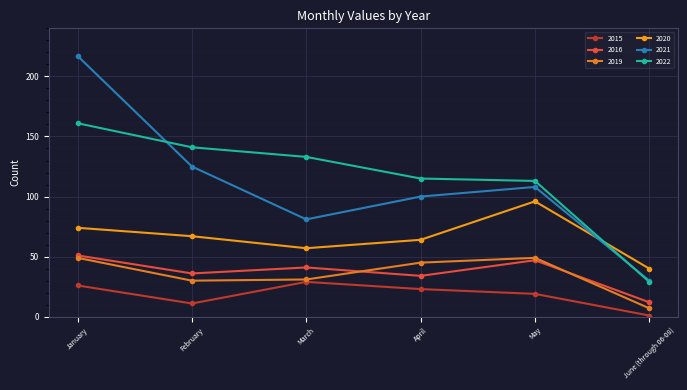

Reading left to right, what are all the values shown in this chart?

2015: 26	11	29	23	19	1
2016: 51	36	41	34	47	12
2019: 49	30	31	45	49	7
2020: 74	67	57	64	96	40
2021: 217	125	81	100	108	30
2022: 161	141	133	115	113	29